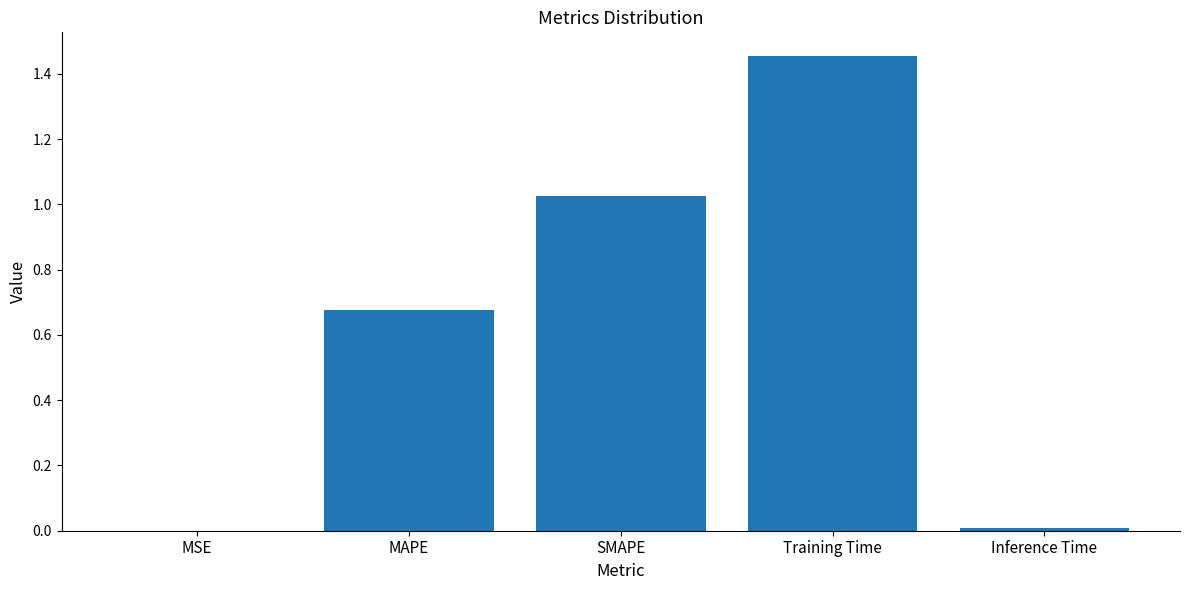

Which category has the highest value across all series?

Training Time